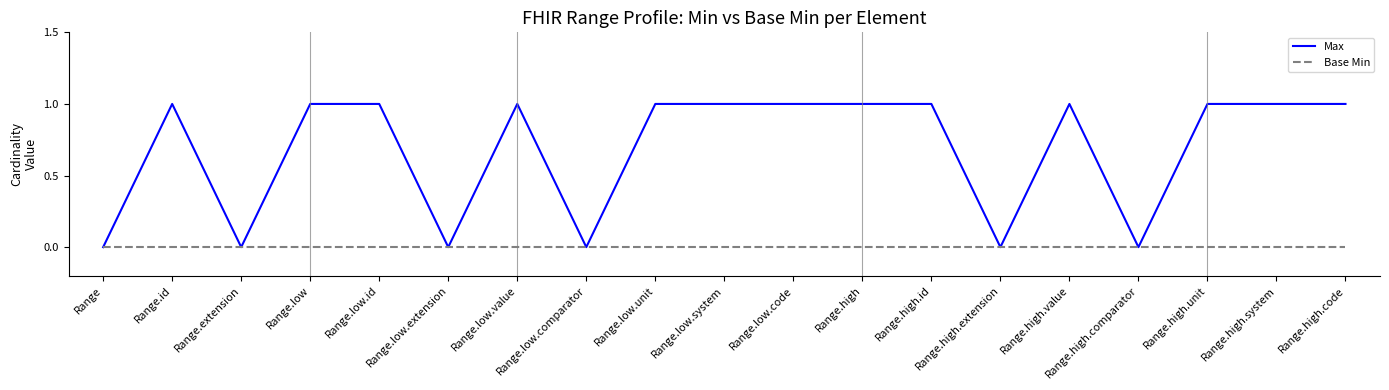

Which series has the widest spread of values?

Max